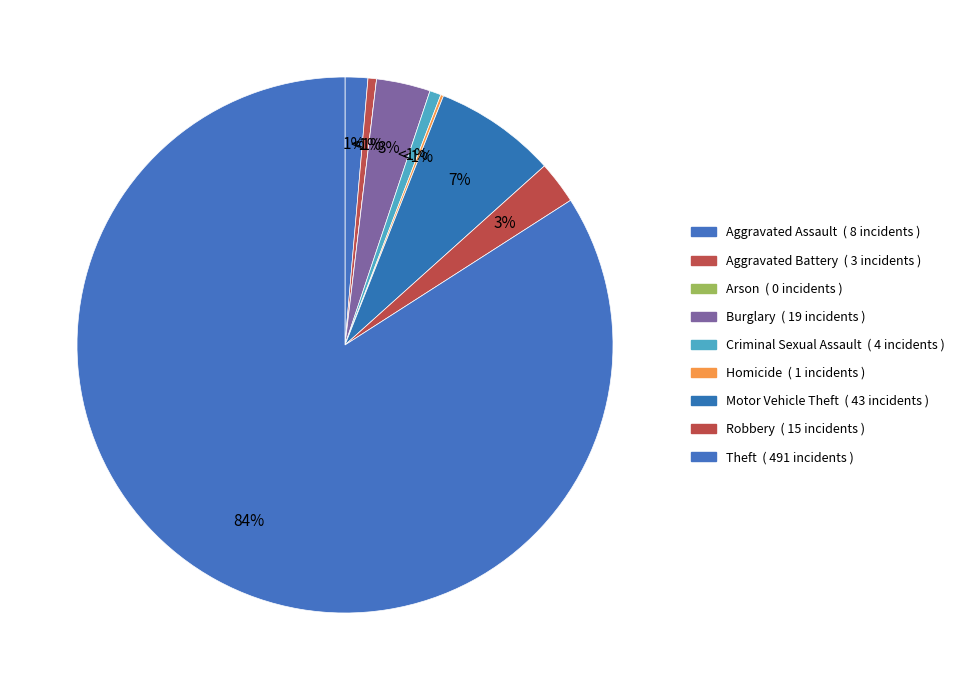

What is the smallest slice in the pie chart?

Arson